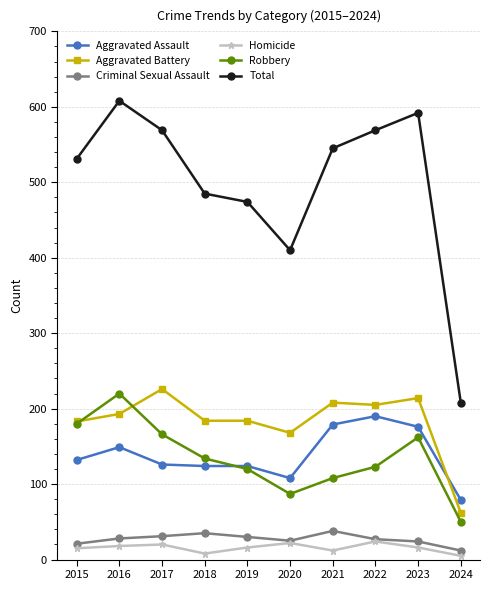

What is the lowest value of the Homicide series?

5